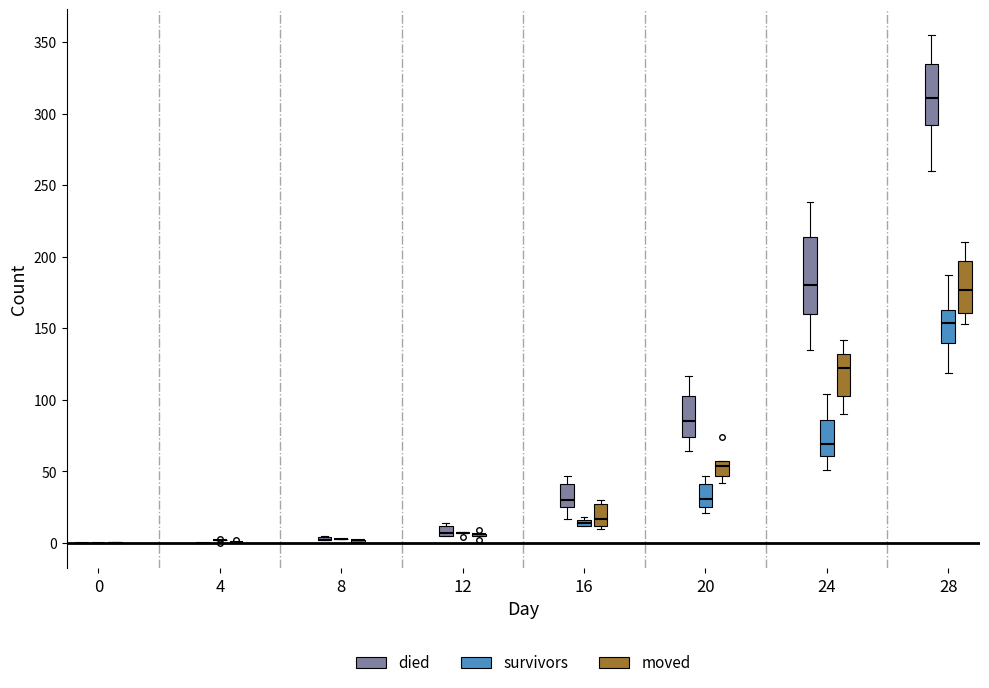

Comparing the boxes themselves (not the whiskers), which one is the tallest?

24 (died)